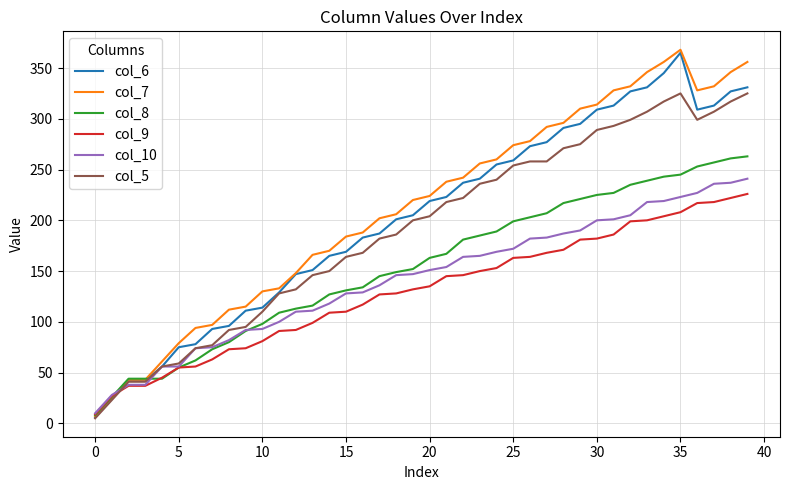

Which series has the largest range (max minus min)?

col_7